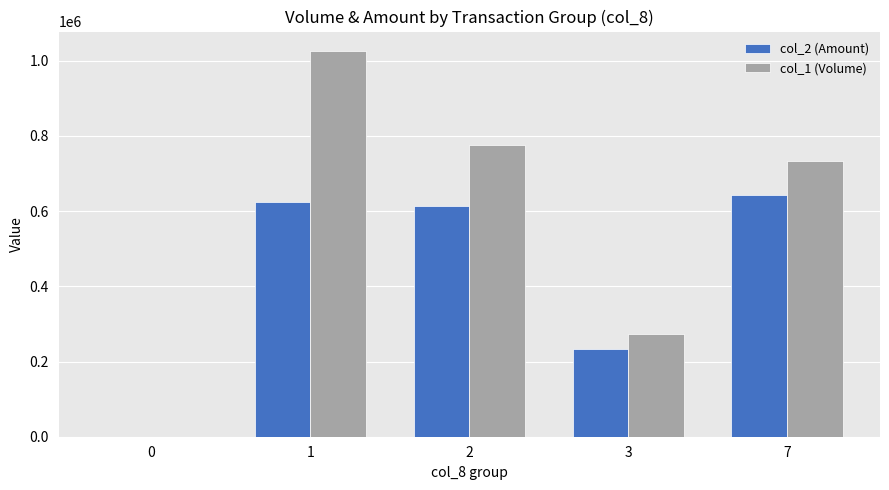

Between 0 and 7, which series saw the biggest shift?

col_1 (Volume)